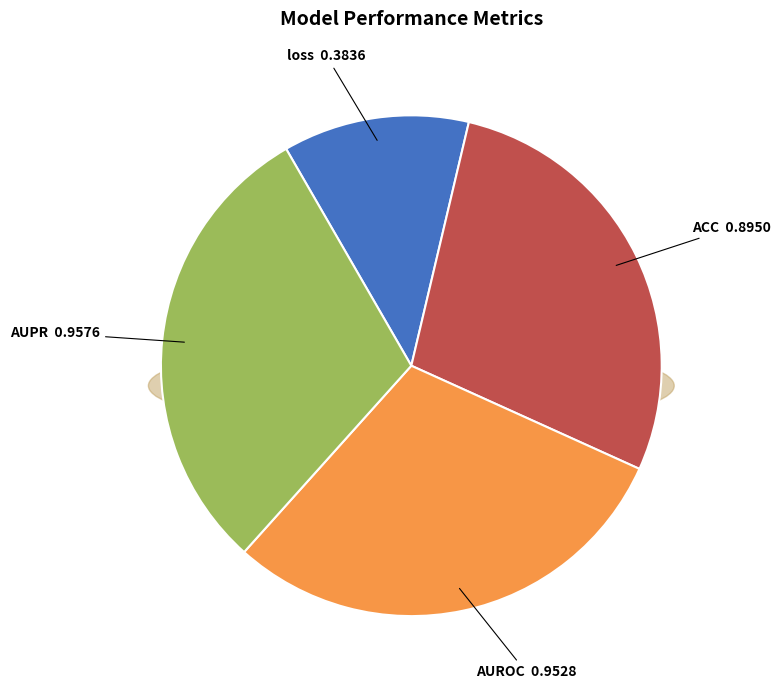

Is the sum of AUPR and ACC greater than half?

Yes